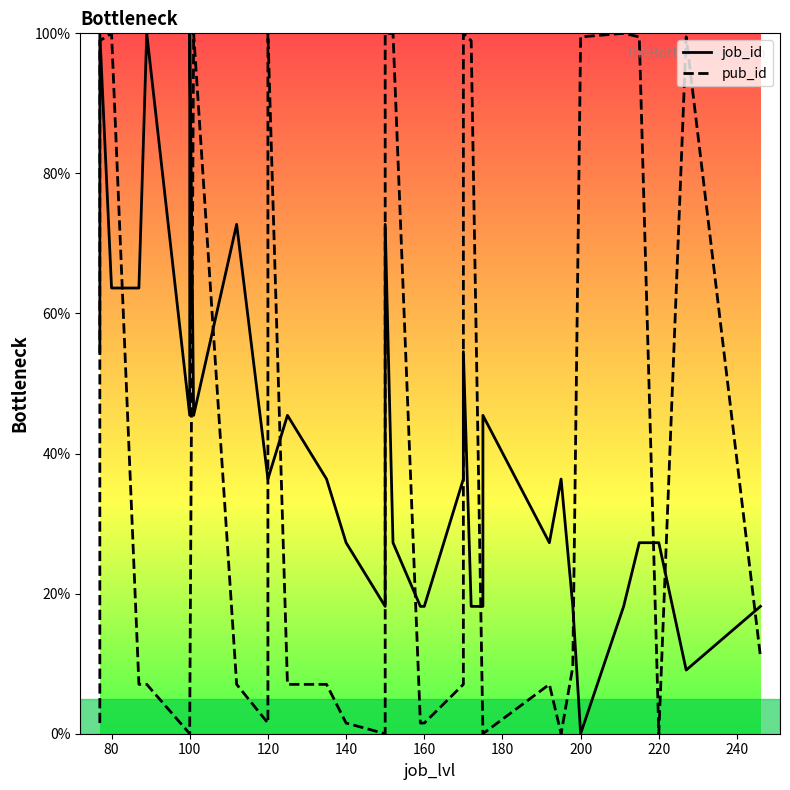

What is the value of the pub_id point at the 28th from the left?

100.0